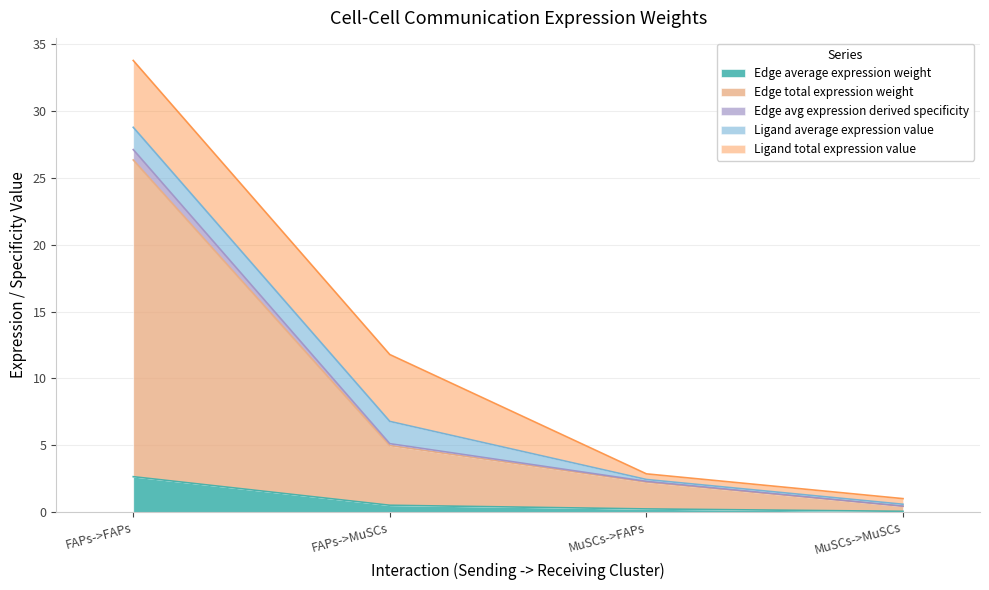

Between MuSCs->MuSCs and FAPs->MuSCs, which is larger?

FAPs->MuSCs